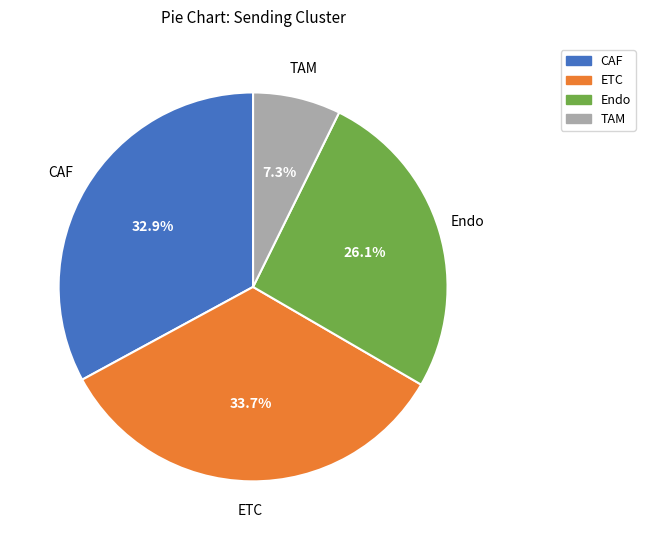

True or false: ETC accounts for 38% of the total.

False